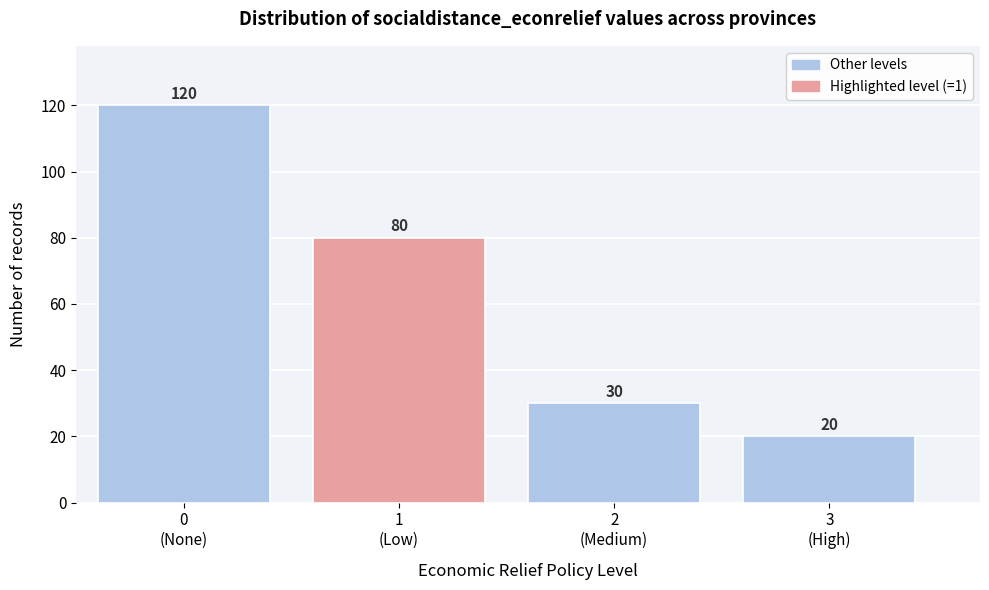

Reading left to right, what are all the values shown in this chart?

120	80	30	20